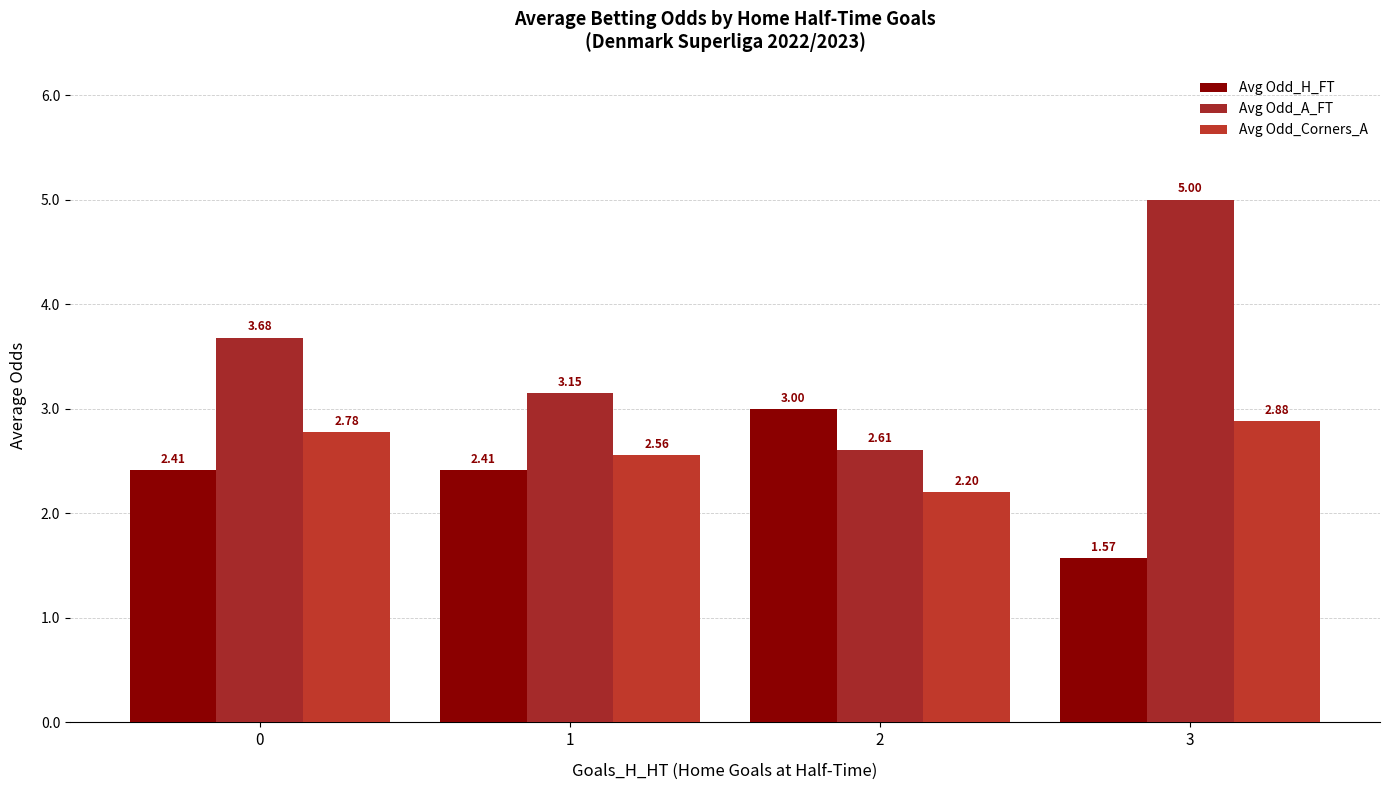

At which category is the sum across all series the highest?

3